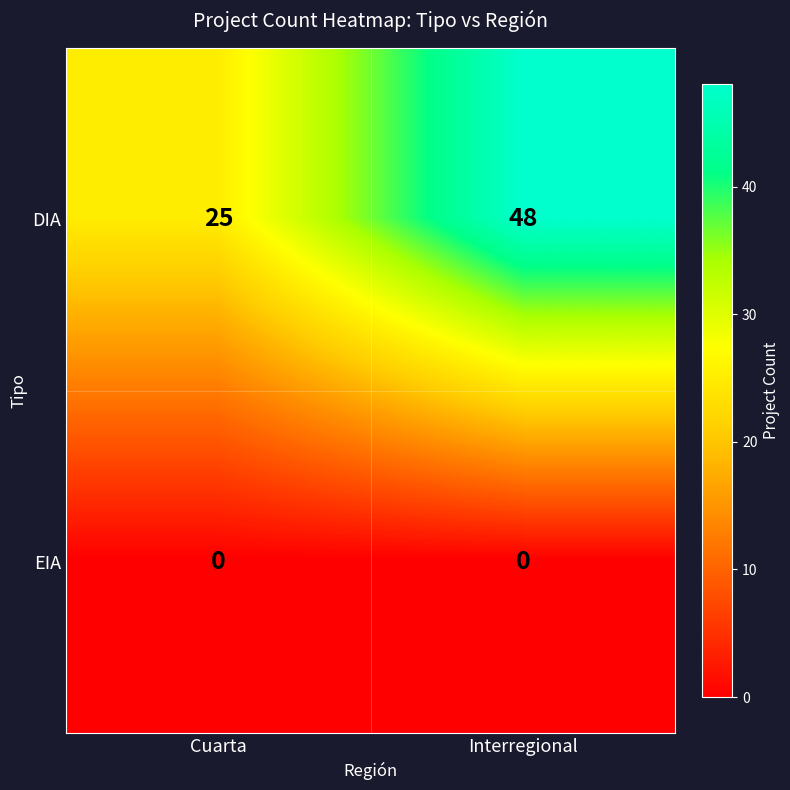

At how many categories does at least one series exceed 17?

2